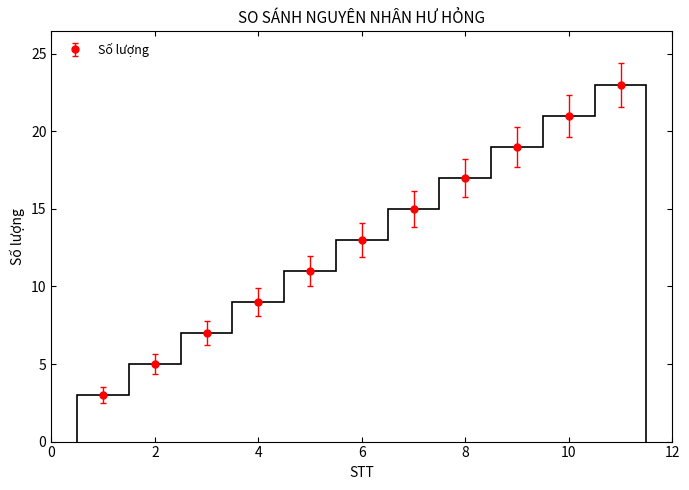

What is the minimum value shown in the chart?

3